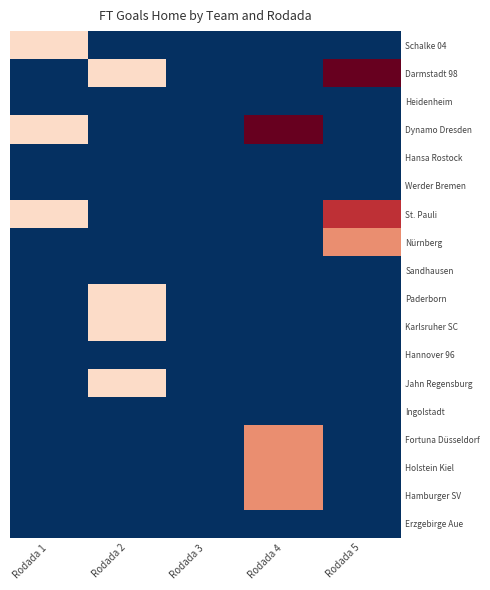

Which series has the largest total across all categories?

Darmstadt 98